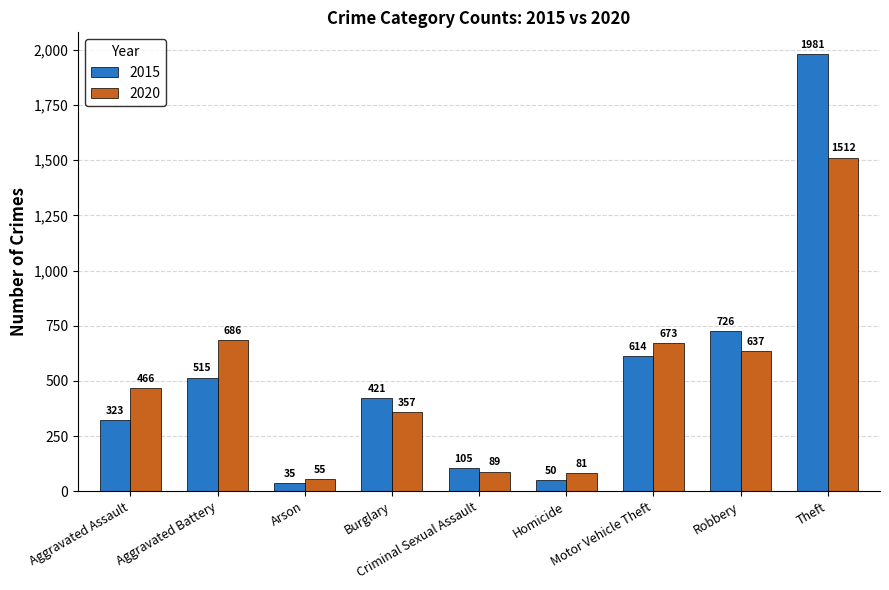

Which series has the largest total across all categories?

2015